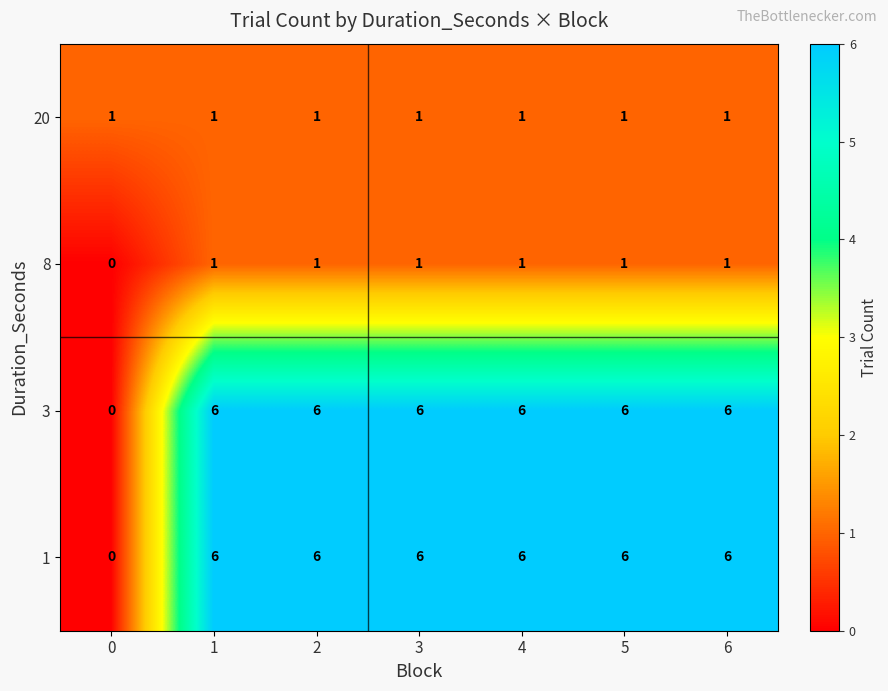

What is the maximum value shown in the chart?

6